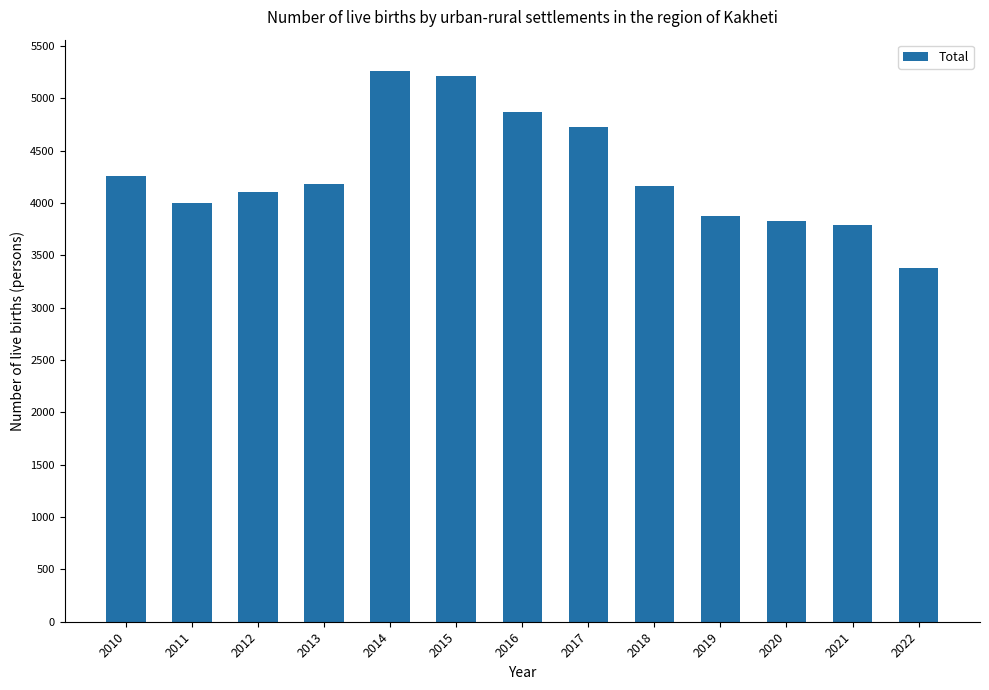

What is the maximum value shown in the chart?

5261